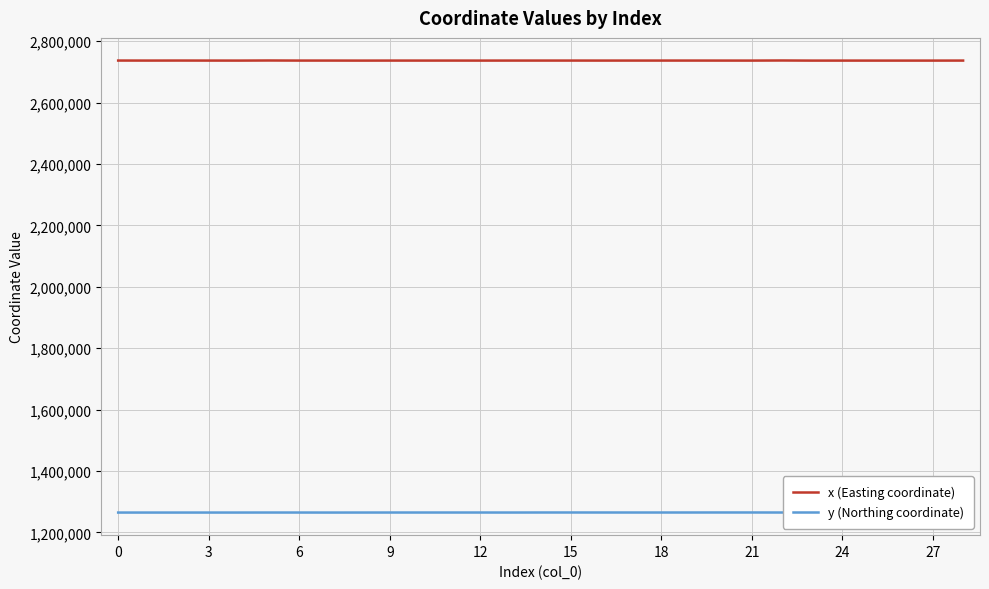

True or false: x (Easting coordinate) and y (Northing coordinate) cross at least once.

False